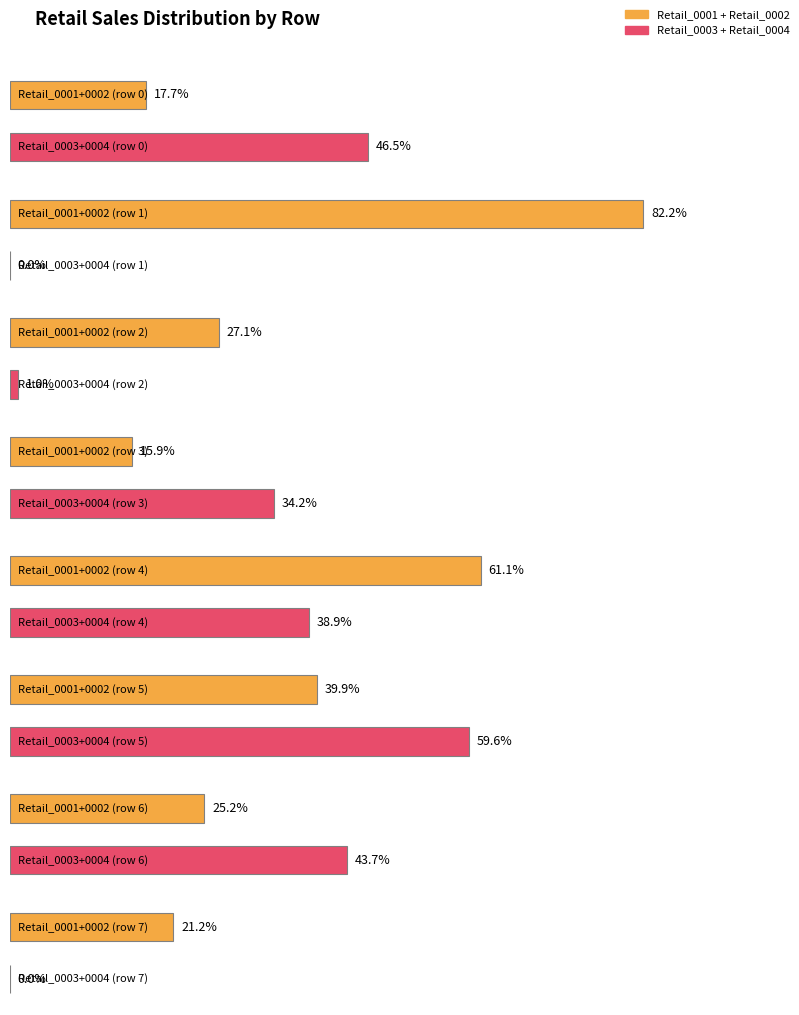

What is the difference between the maximum and minimum values in the Retail_0001 series?

21335